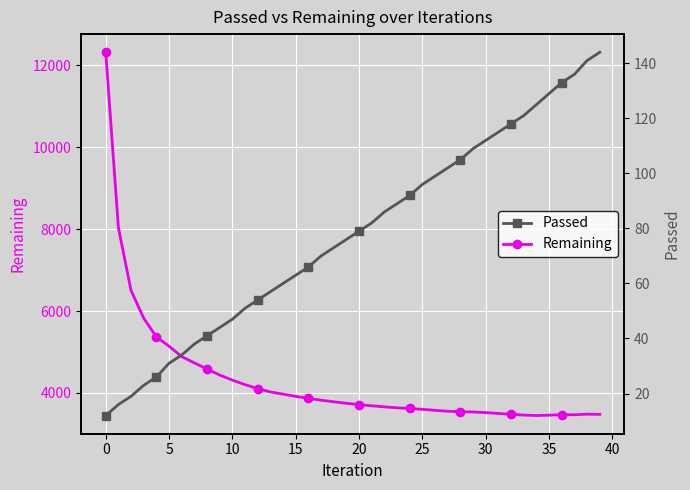

Is this an area chart (filled region under the line)?

No